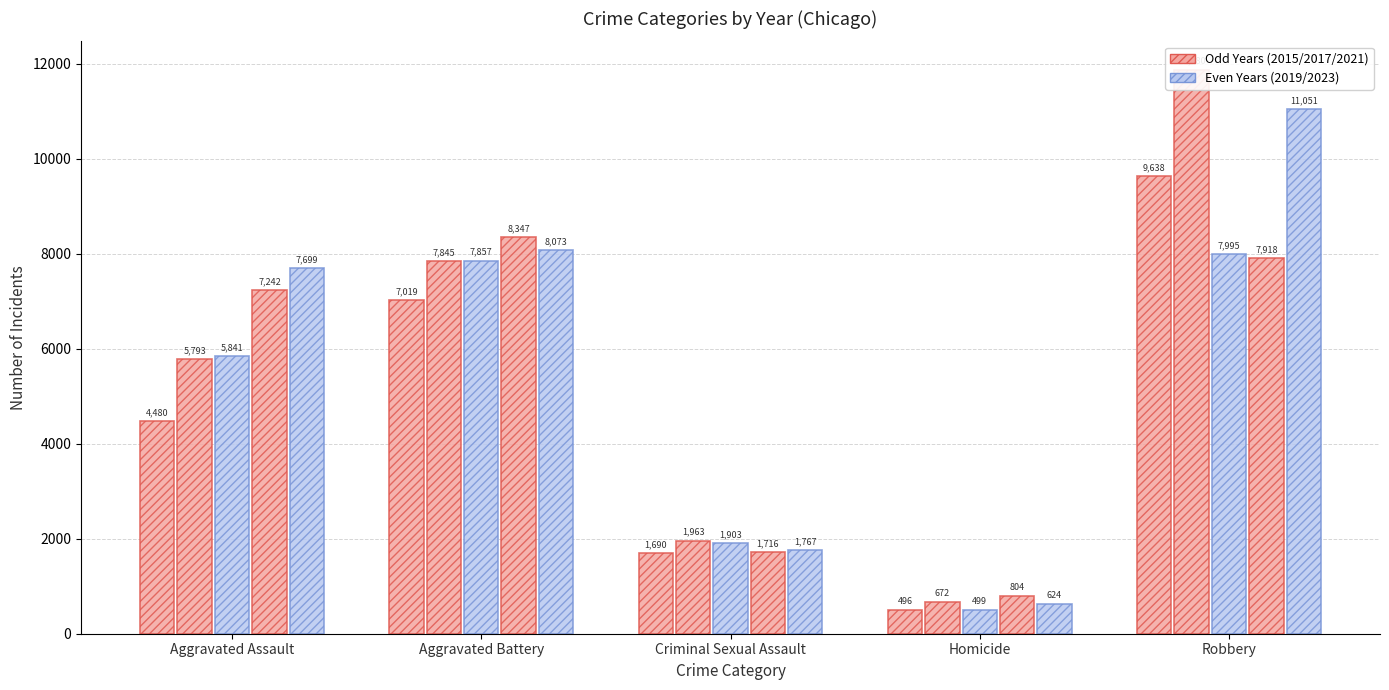

Is the value of 2017 at Aggravated Battery greater than the value of 2015 at Robbery?

No